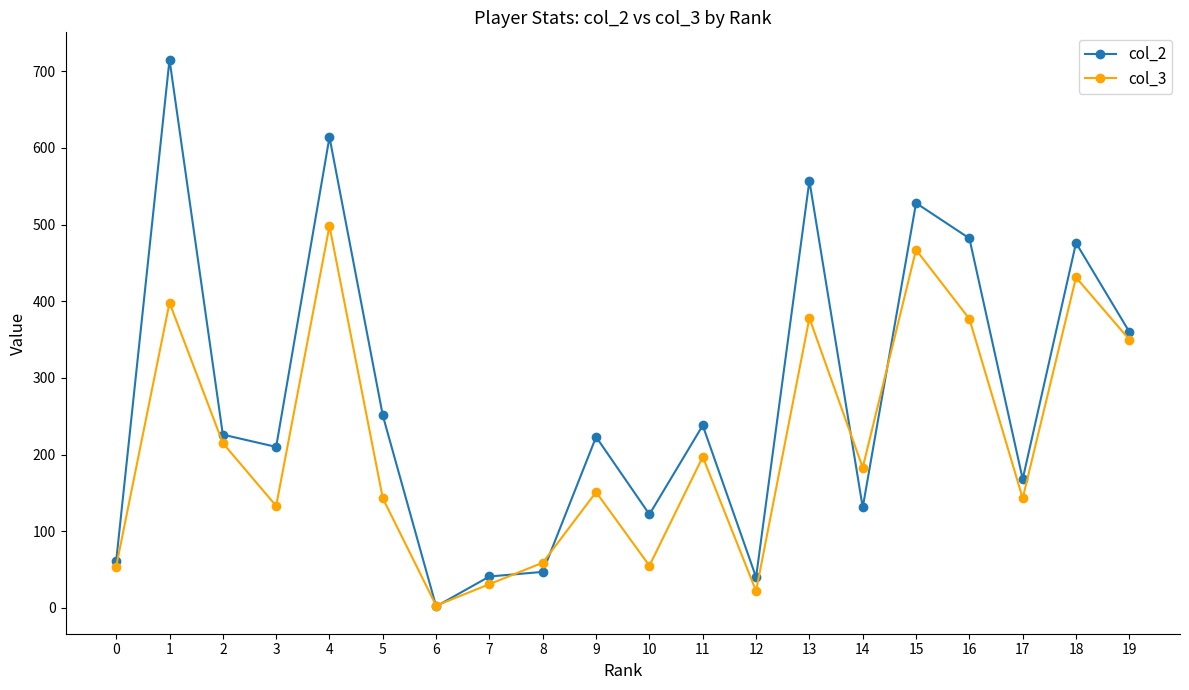

What is the greatest value displayed?

715